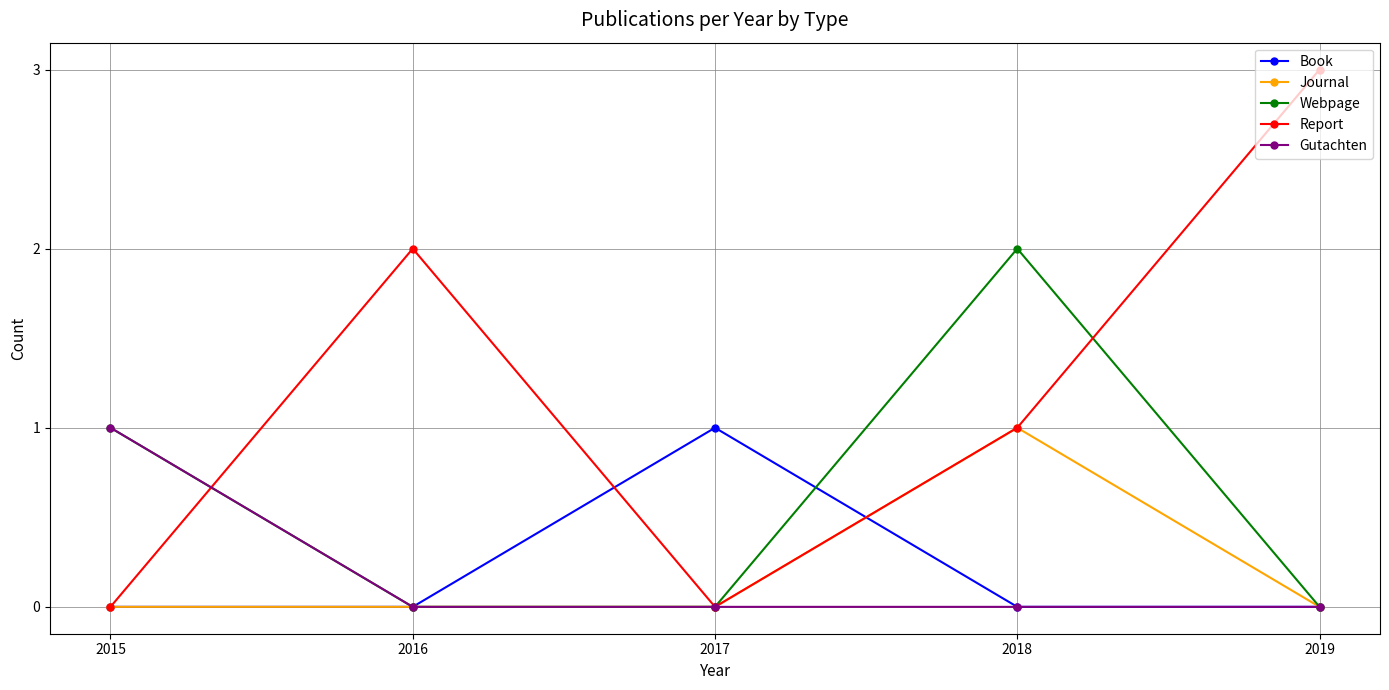

Is it true that Report equals 2 at 2017?

False